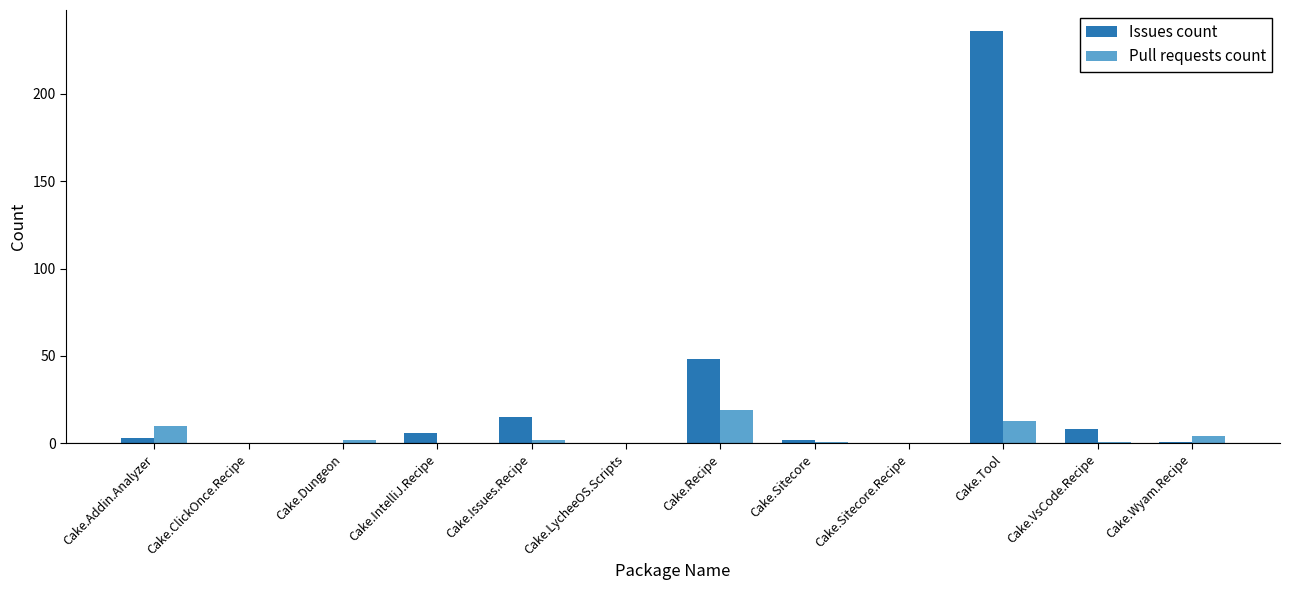

What is the sum of all Pull requests count values?

52